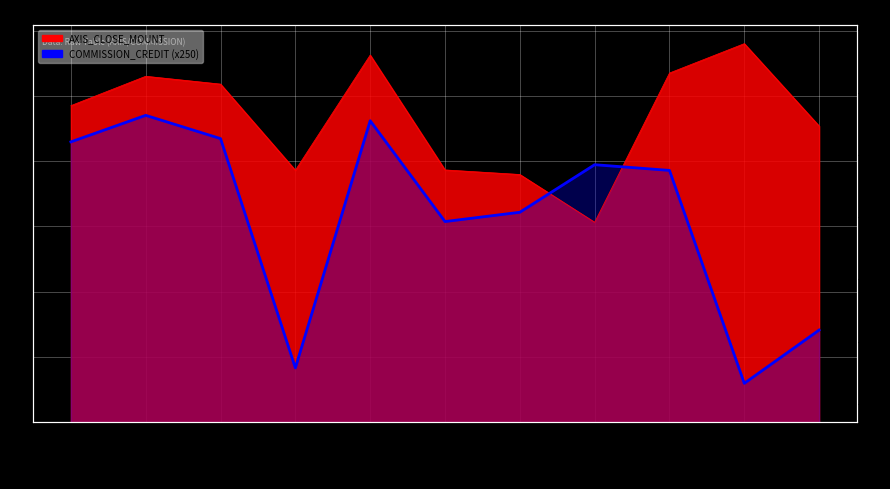

What is the label of the 4th point from the left?

2019-05-22